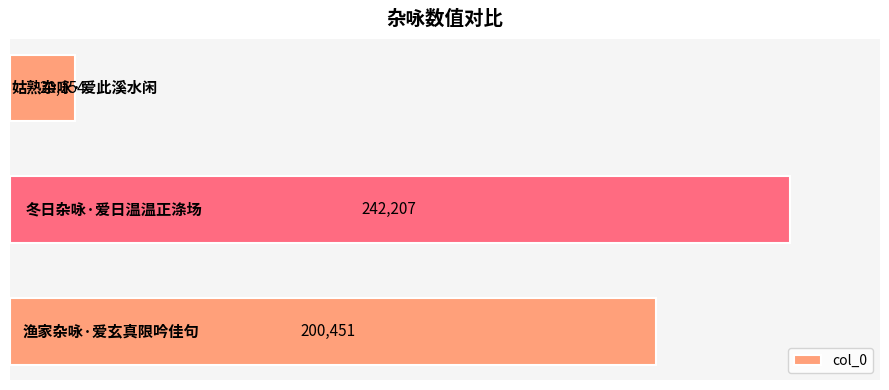

What is the average value?

154271